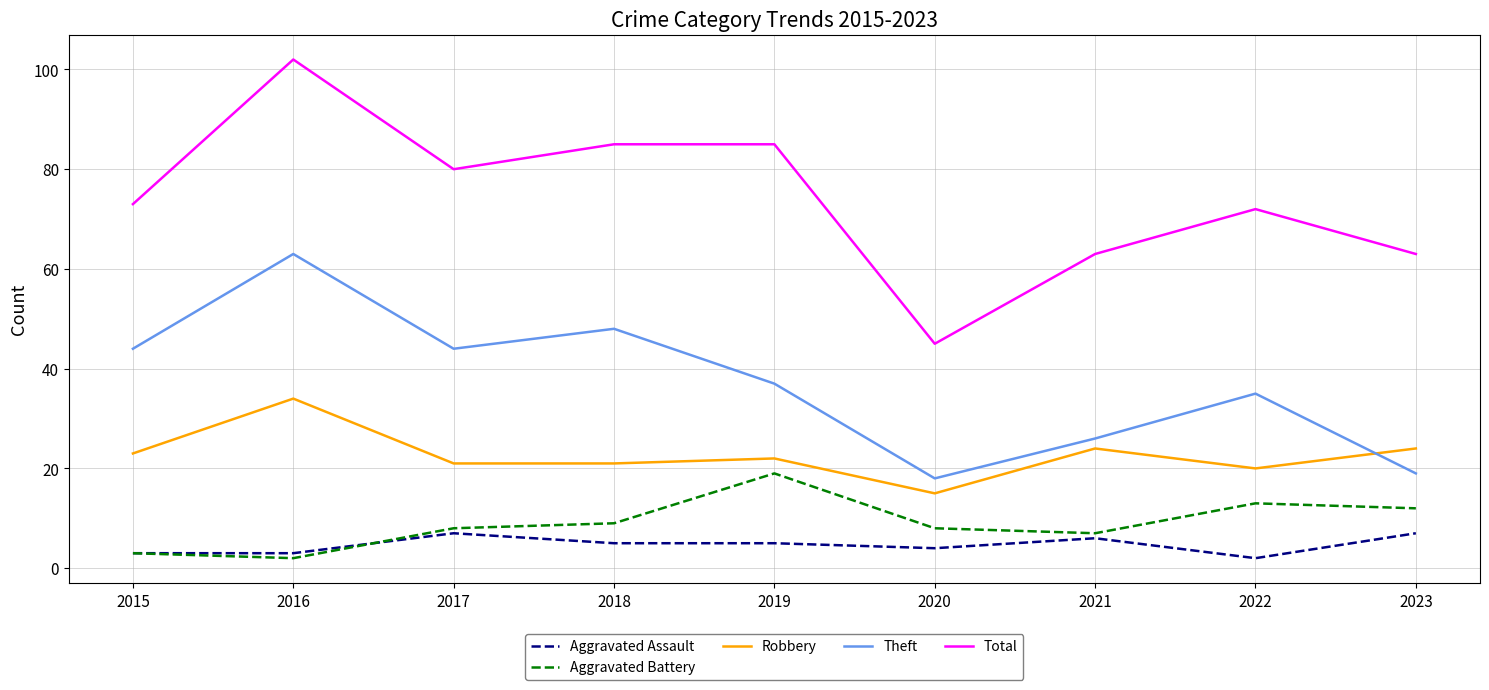

List the series in order of their peak value, lowest first.

Aggravated Assault, Aggravated Battery, Robbery, Theft, Total